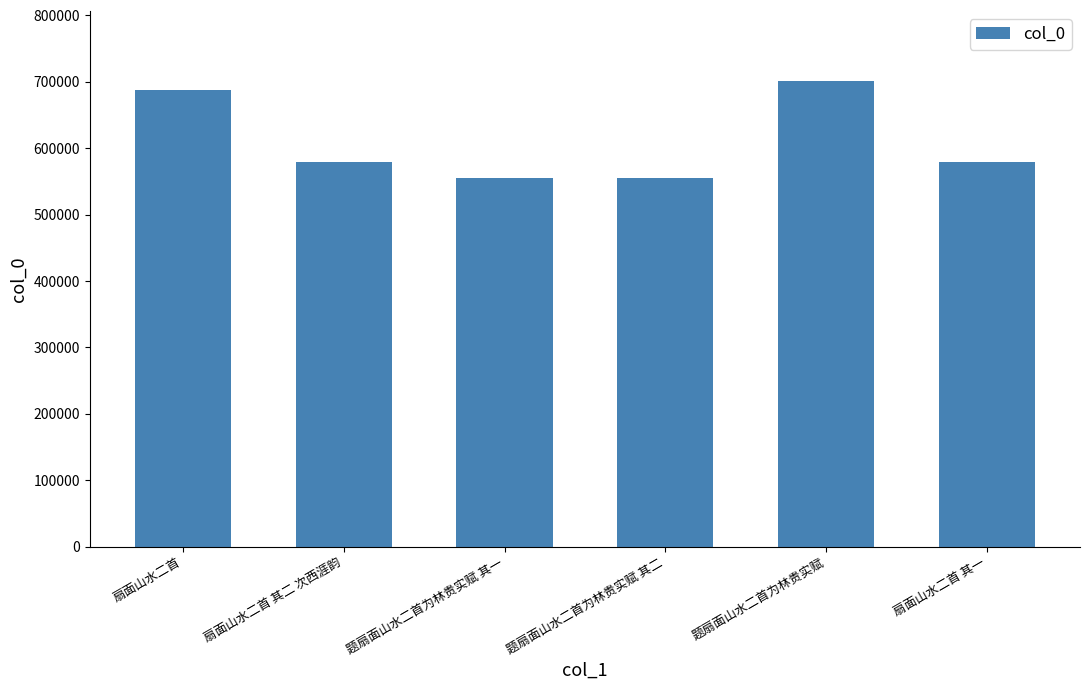

How many bars are there in total?

6